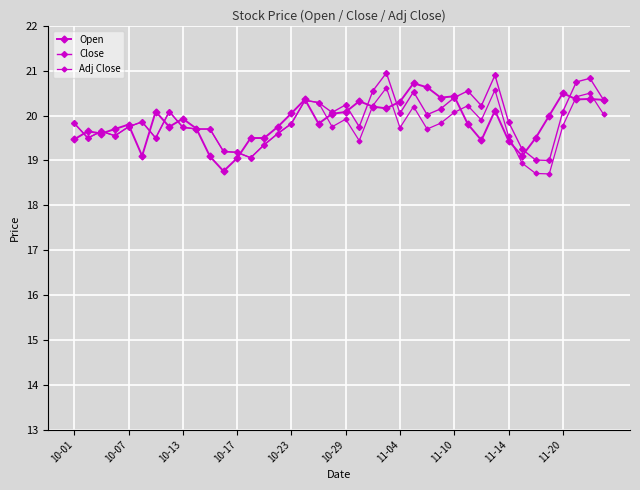

How many distinct data groups are displayed?

3